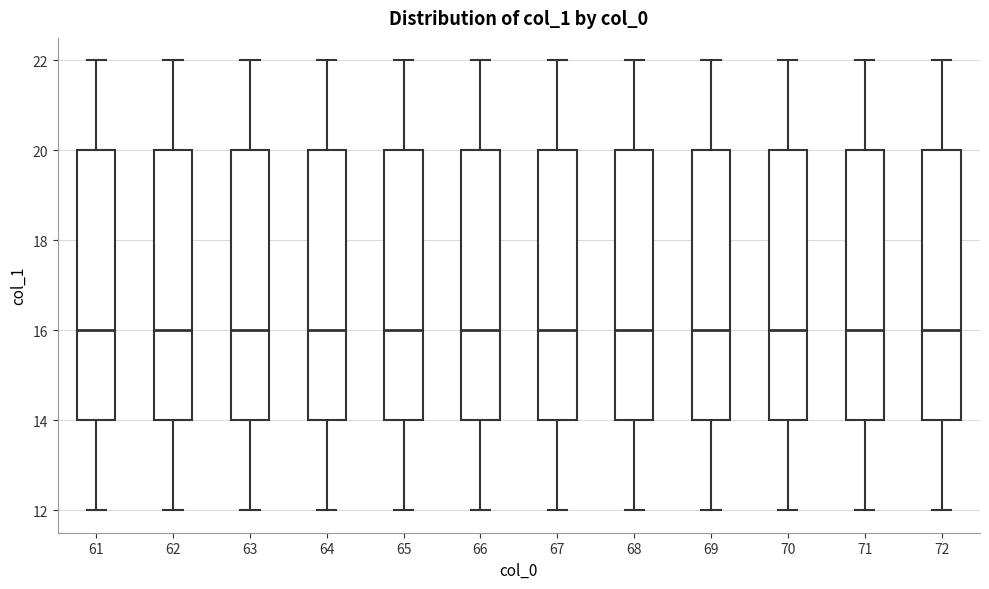

Reading left to right, transcribe this box plot: for each box, give where its median line is, the range the box spans, and where its two whiskers end, as read against the y-axis. The values are not printed on the chart, so give them approximately, as read against the axis.

61: median 16, box 14 to 20, whiskers 12 to 22
62: median 16, box 14 to 20, whiskers 12 to 22
63: median 16, box 14 to 20, whiskers 12 to 22
64: median 16, box 14 to 20, whiskers 12 to 22
65: median 16, box 14 to 20, whiskers 12 to 22
66: median 16, box 14 to 20, whiskers 12 to 22
67: median 16, box 14 to 20, whiskers 12 to 22
68: median 16, box 14 to 20, whiskers 12 to 22
69: median 16, box 14 to 20, whiskers 12 to 22
70: median 16, box 14 to 20, whiskers 12 to 22
71: median 16, box 14 to 20, whiskers 12 to 22
72: median 16, box 14 to 20, whiskers 12 to 22